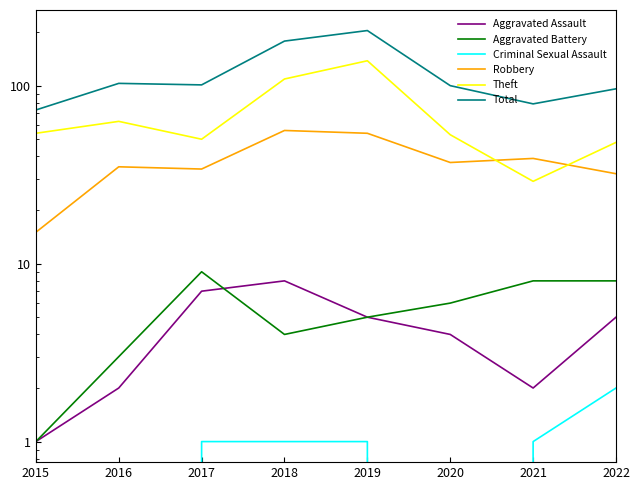

How many data points in Aggravated Assault are less than 5?

4